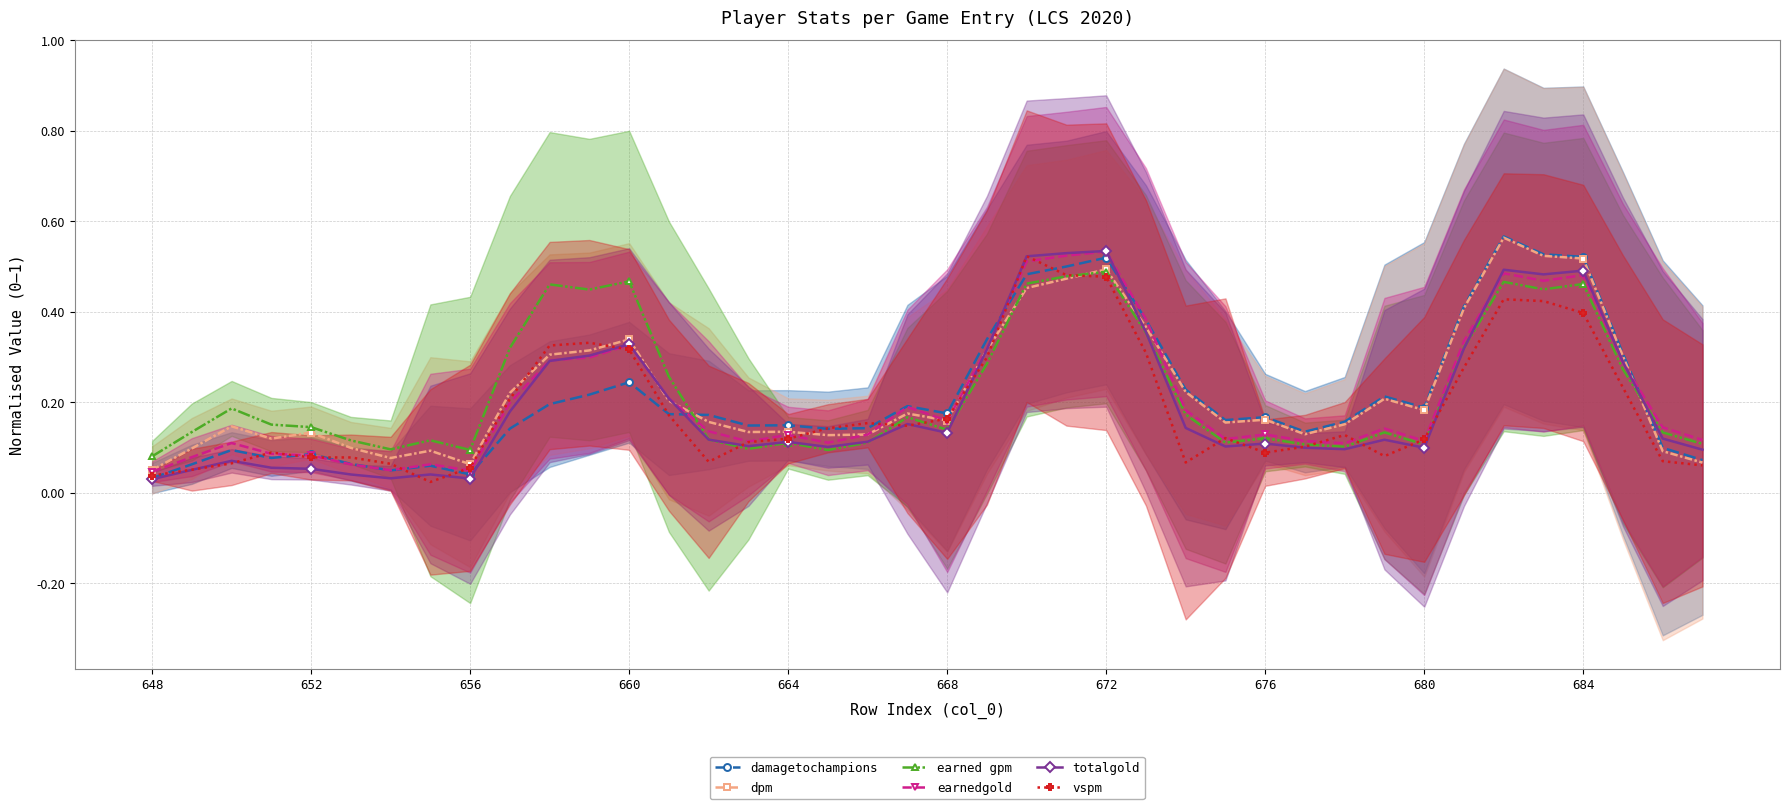

Does the chart have visible grid lines?

Yes